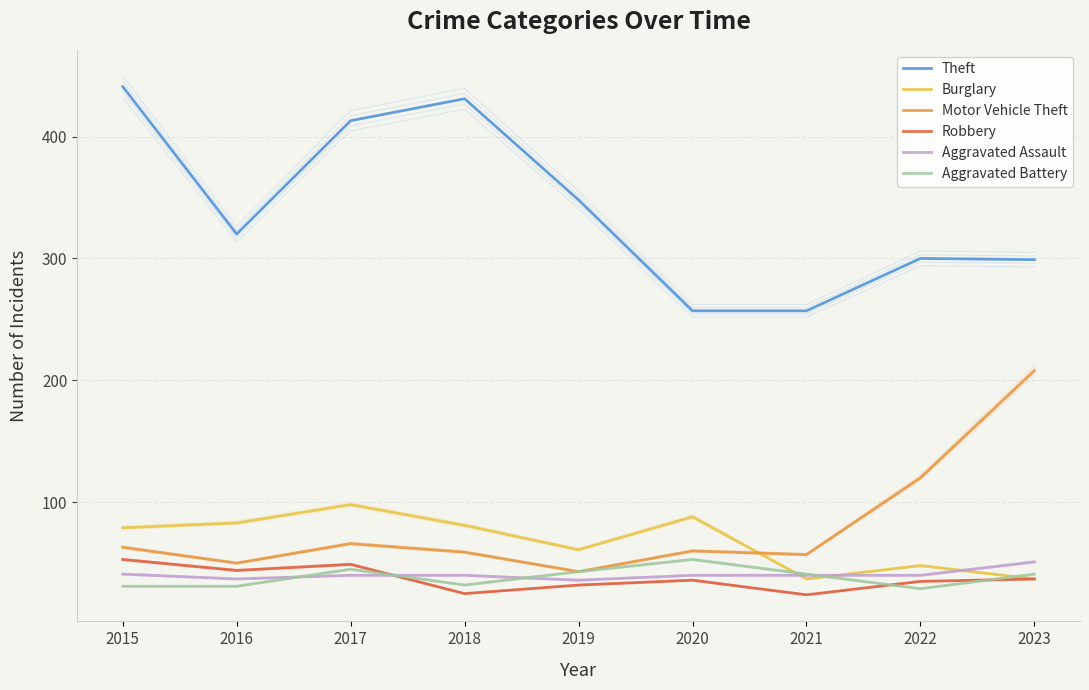

What is the sum of the Theft values at 2023 and 2017?

712